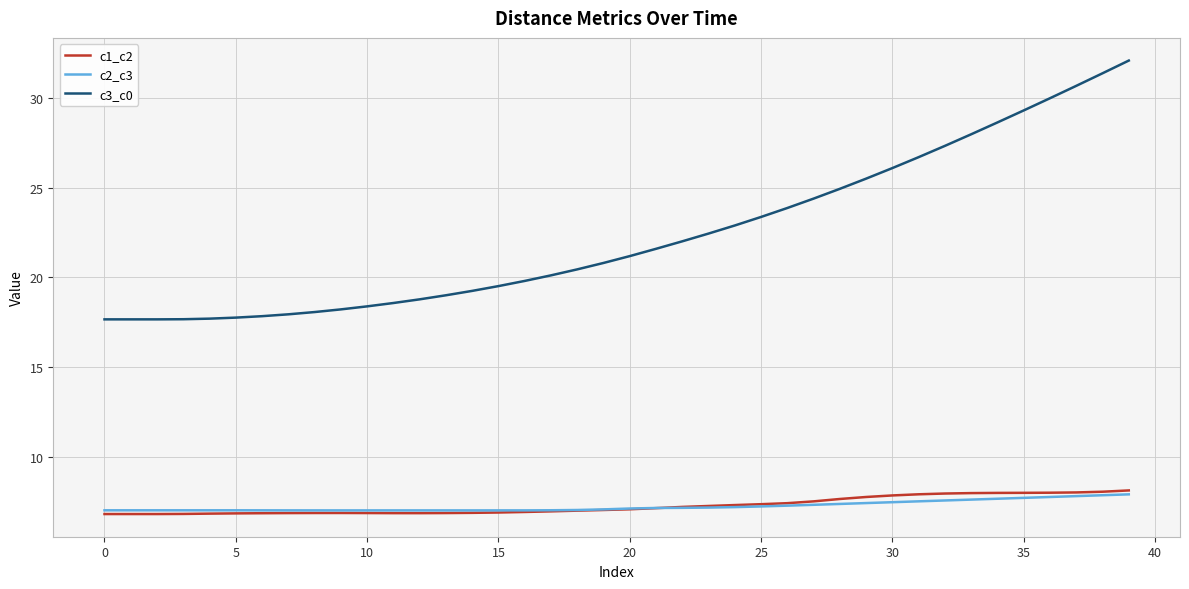

What is the lowest value of the c3_c0 series?

17.7